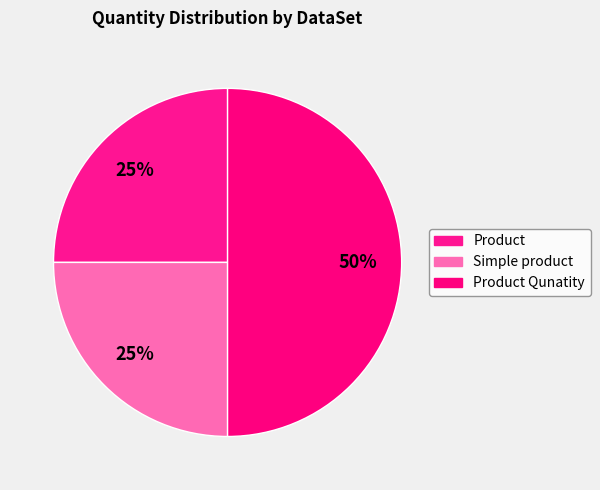

Does any single category account for the majority?

No